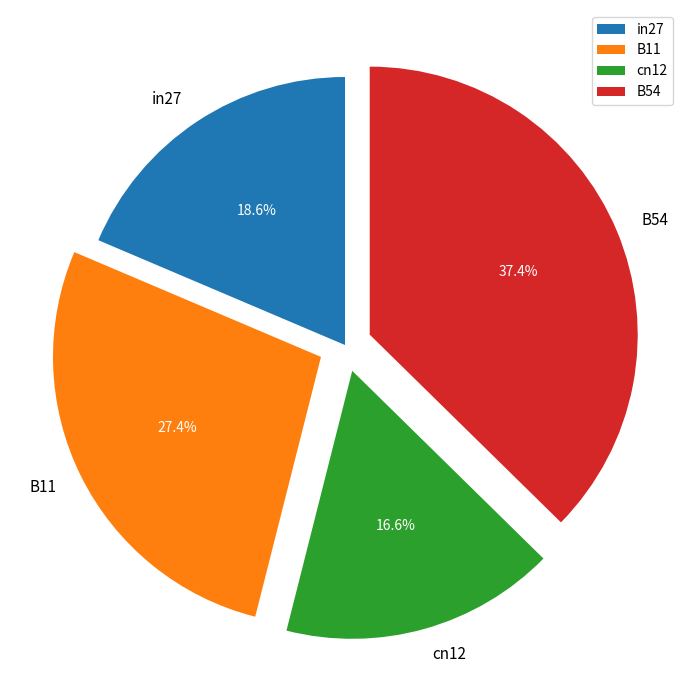

Is cn12 the majority of the pie?

No